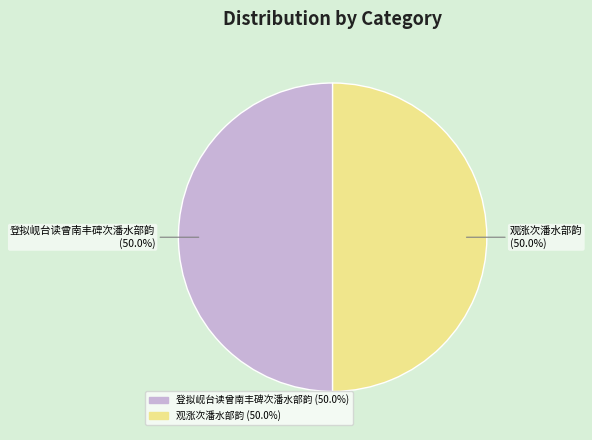

How much of the chart is everything except 登拟岘台读曾南丰碑次潘水部韵?

50.0%